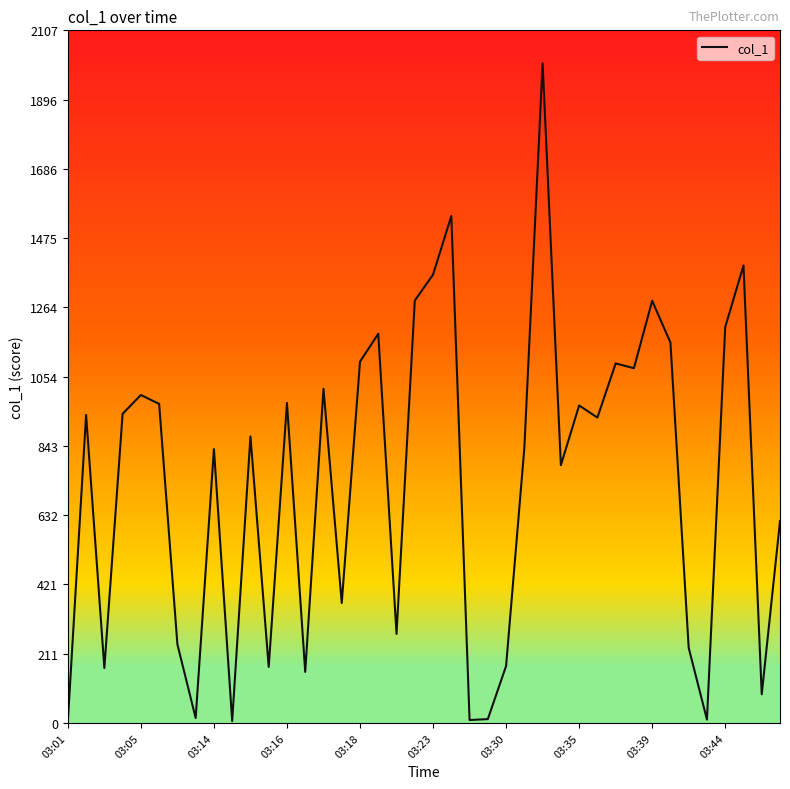

What is the difference between the maximum and minimum values?

2002.3